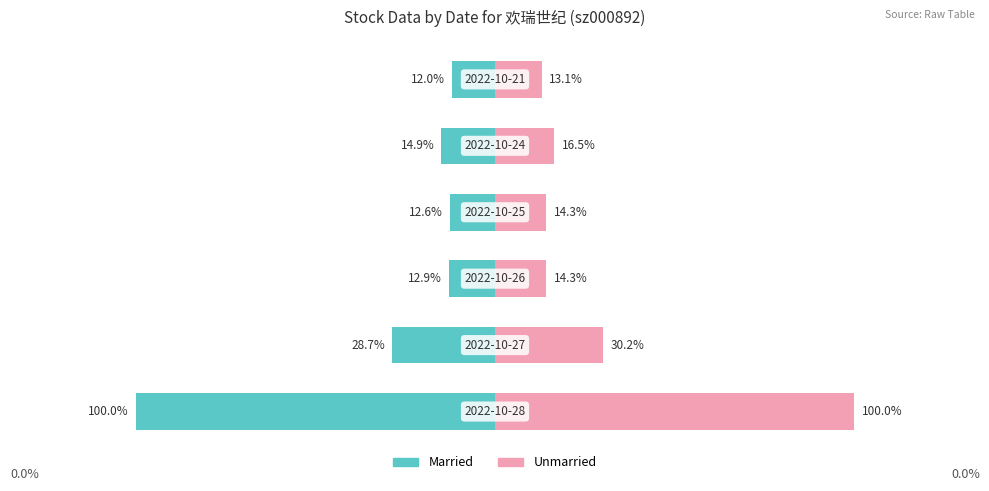

Reading right to left, list all the values displayed in this chart.

Married: 5=-0.1	4=-0.1	3=-0.1	2=-0.1	1=-0.3	0=-1.0
Unmarried: 5=0.1	4=0.2	3=0.1	2=0.1	1=0.3	0=1.0